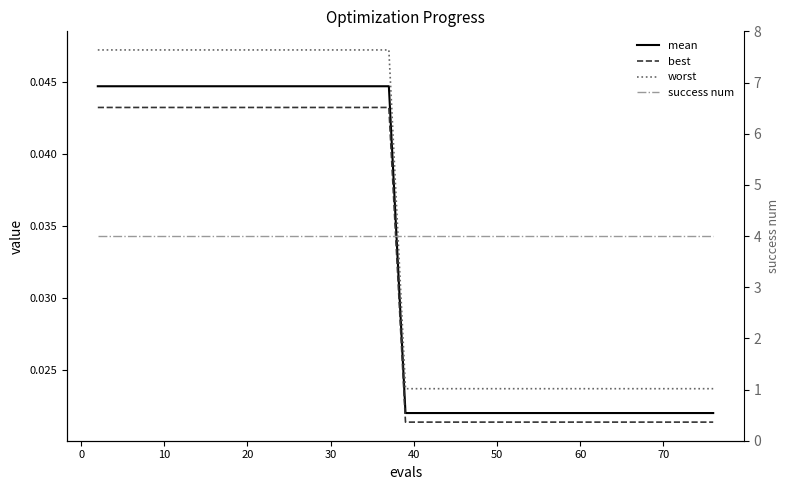

Count the mean values in the range 0 to 1.

40